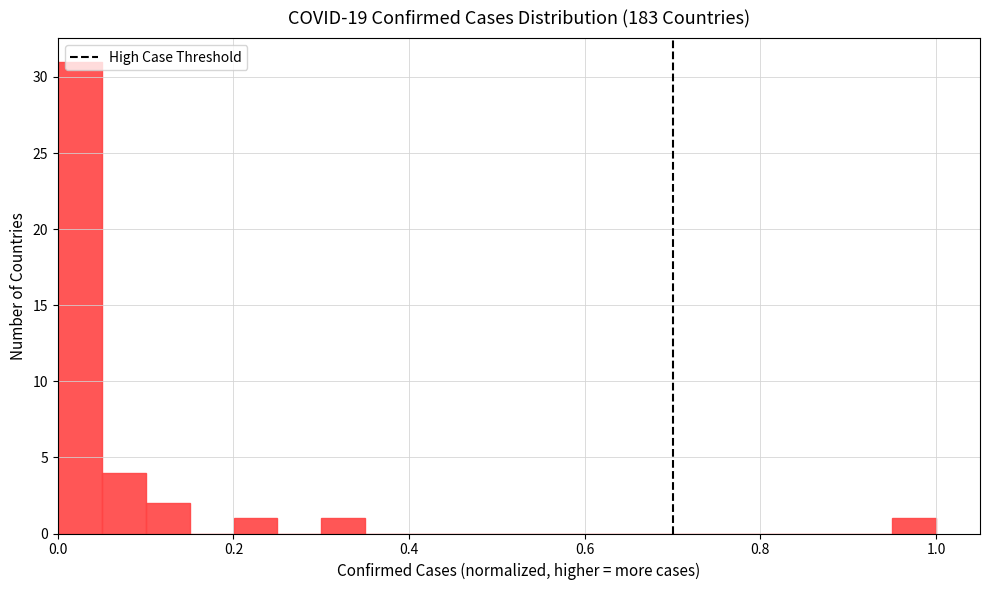

Around what value on the x-axis is the tallest bar? Give the approximate position of its centre, as read against the axis.

0.02